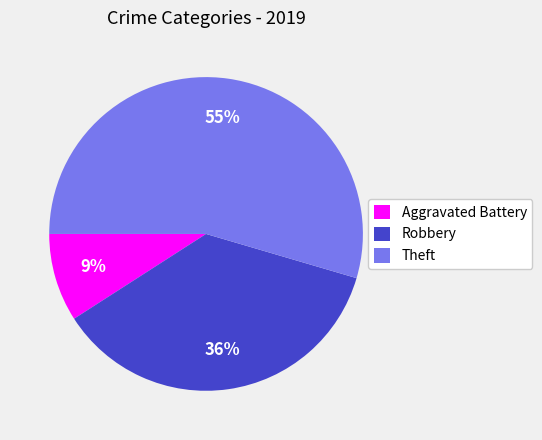

Is Theft the majority of the pie?

Yes